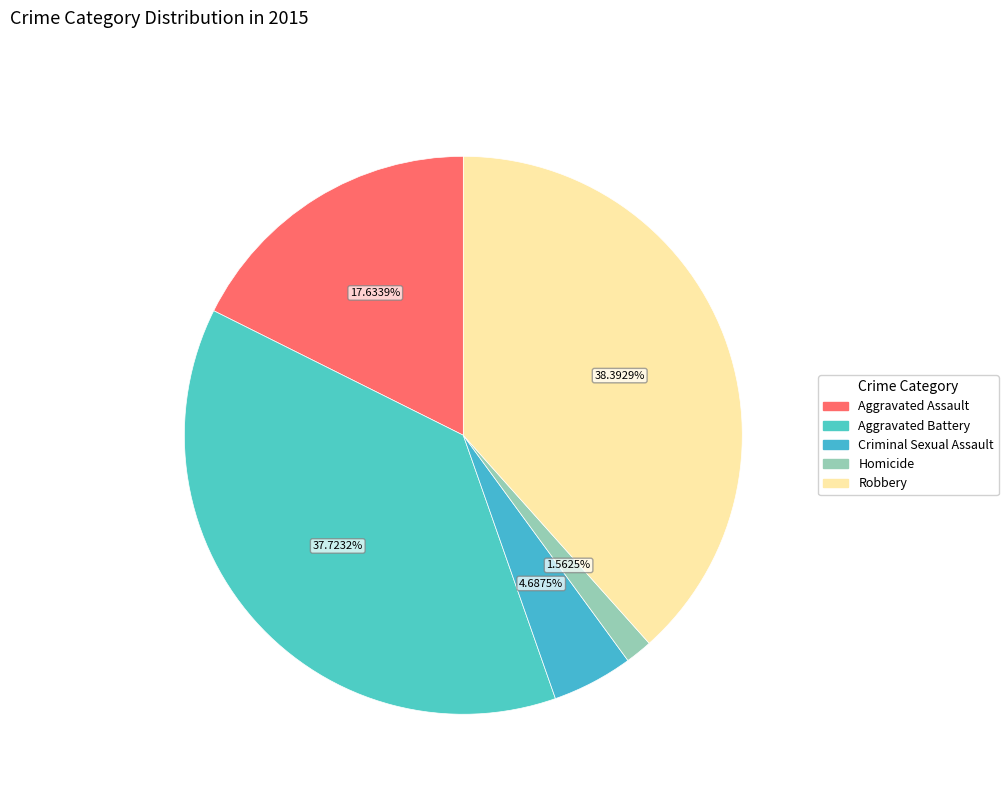

To the nearest percent, what portion does Aggravated Battery represent?

38%